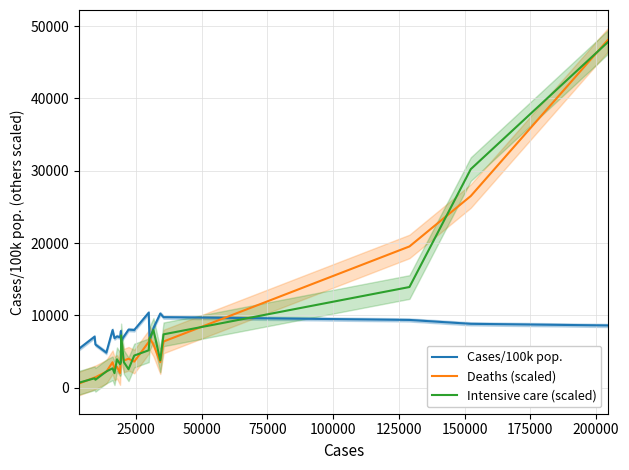

How many values in the Intensive care (scaled) series exceed 3764?

11